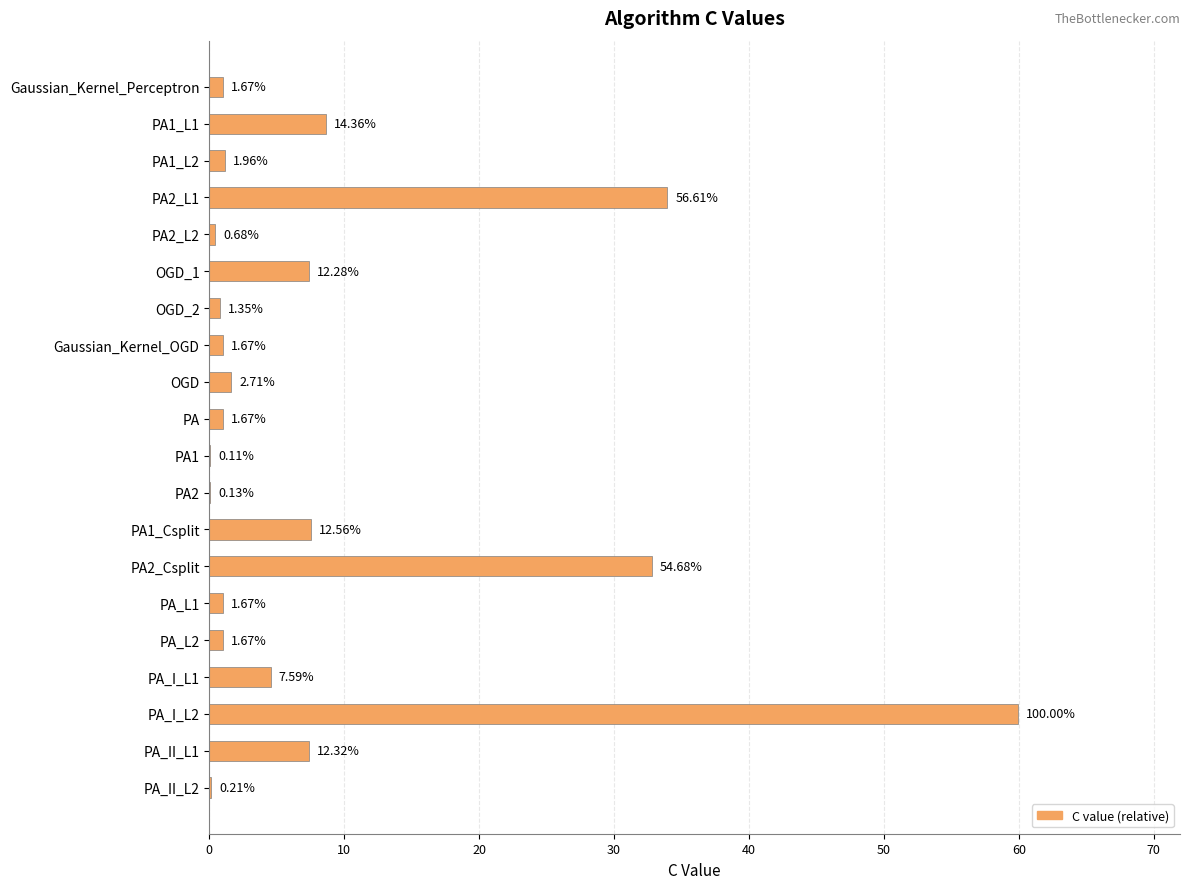

Are the bars horizontal?

Yes